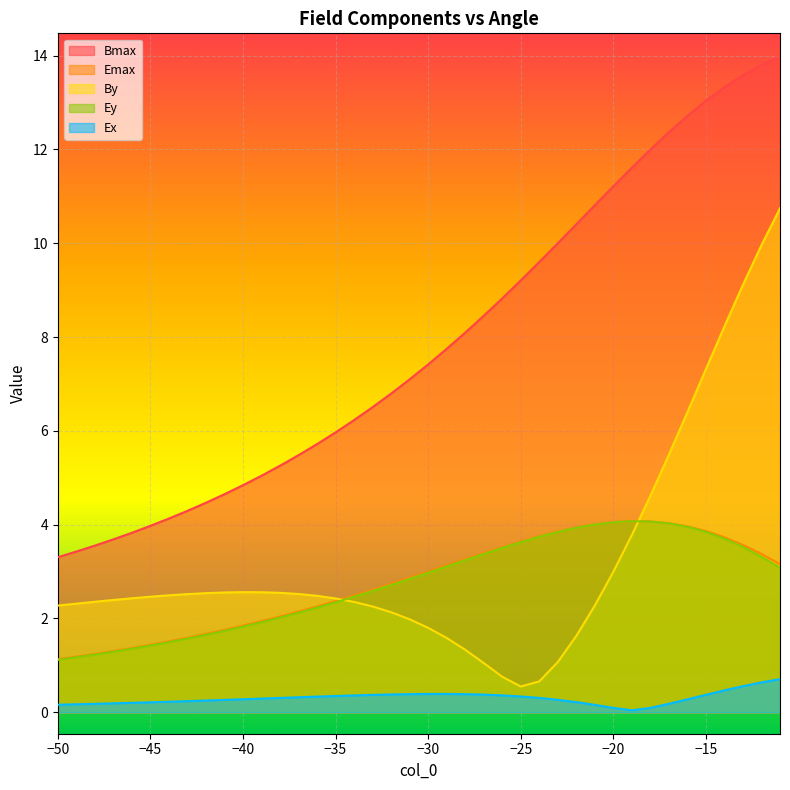

True or false: Ex has more than 2 interior local peaks.

False